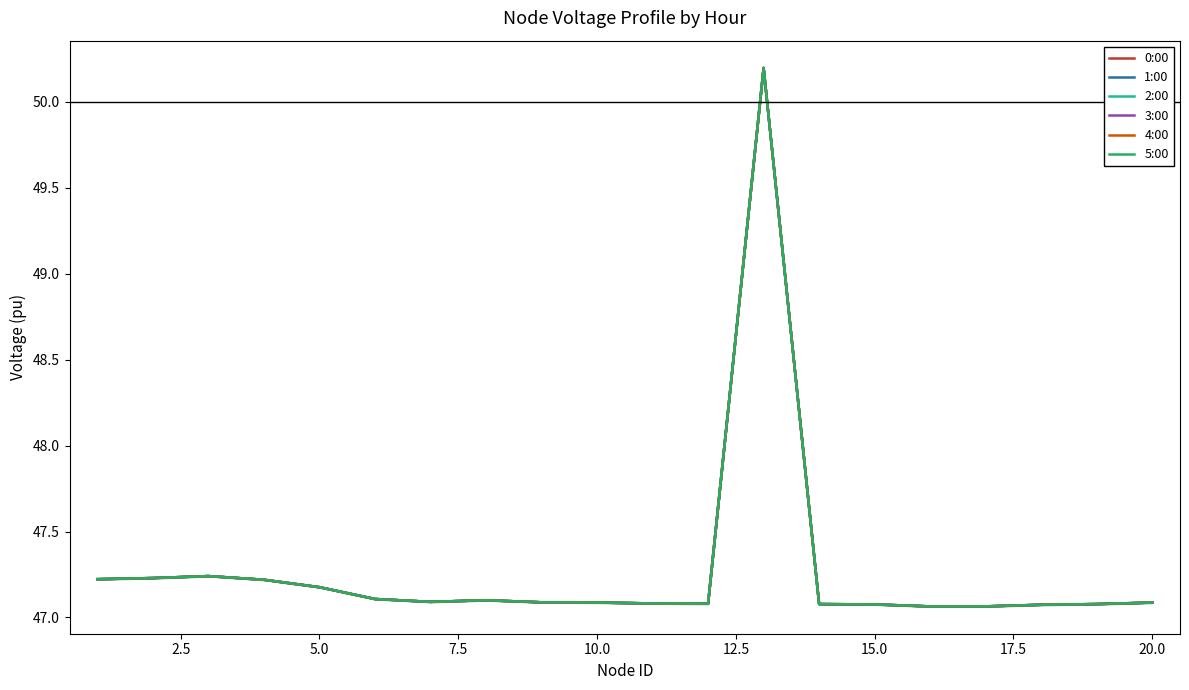

List the series in order of their peak value, highest first.

1:00, 2:00, 3:00, 4:00, 5:00, 0:00